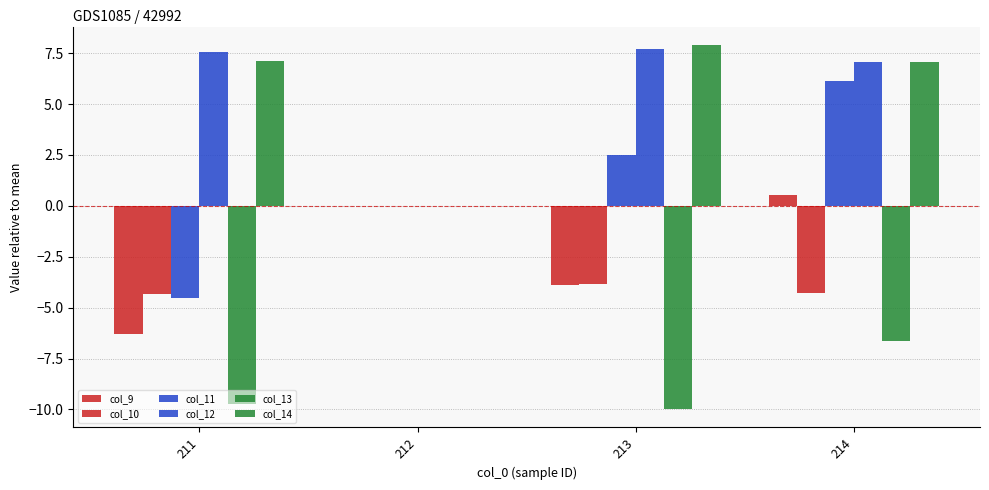

Between 213 and 214, which is larger?

214